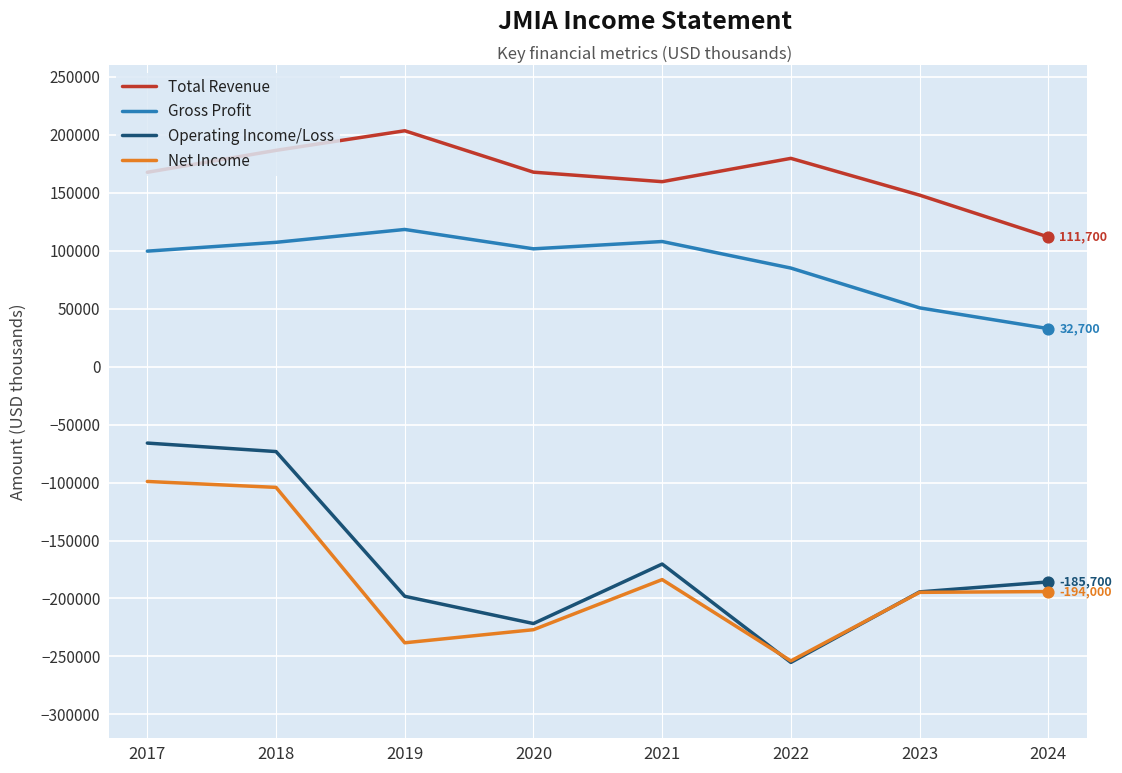

What is the spread (max minus min) of values at 2024?

305700